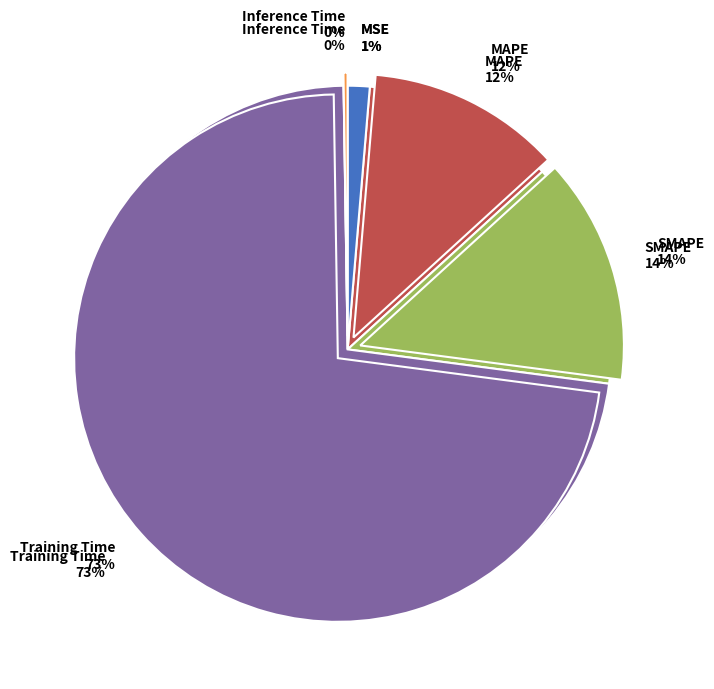

How much of the chart is everything except MAPE?

88.1%